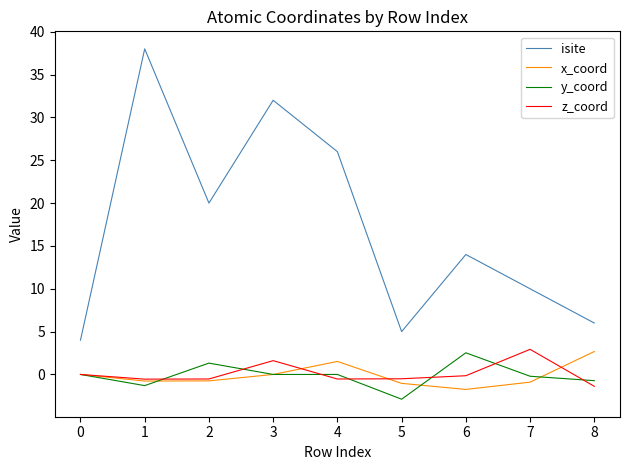

True or false: x_coord and isite intersect in this chart.

False